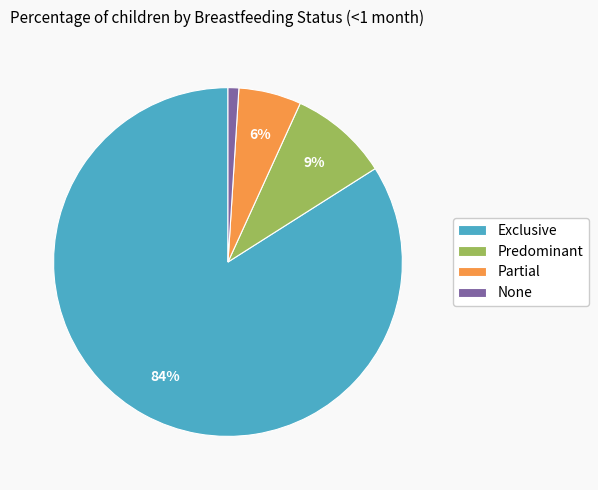

To the nearest percent, what portion does Exclusive represent?

84%